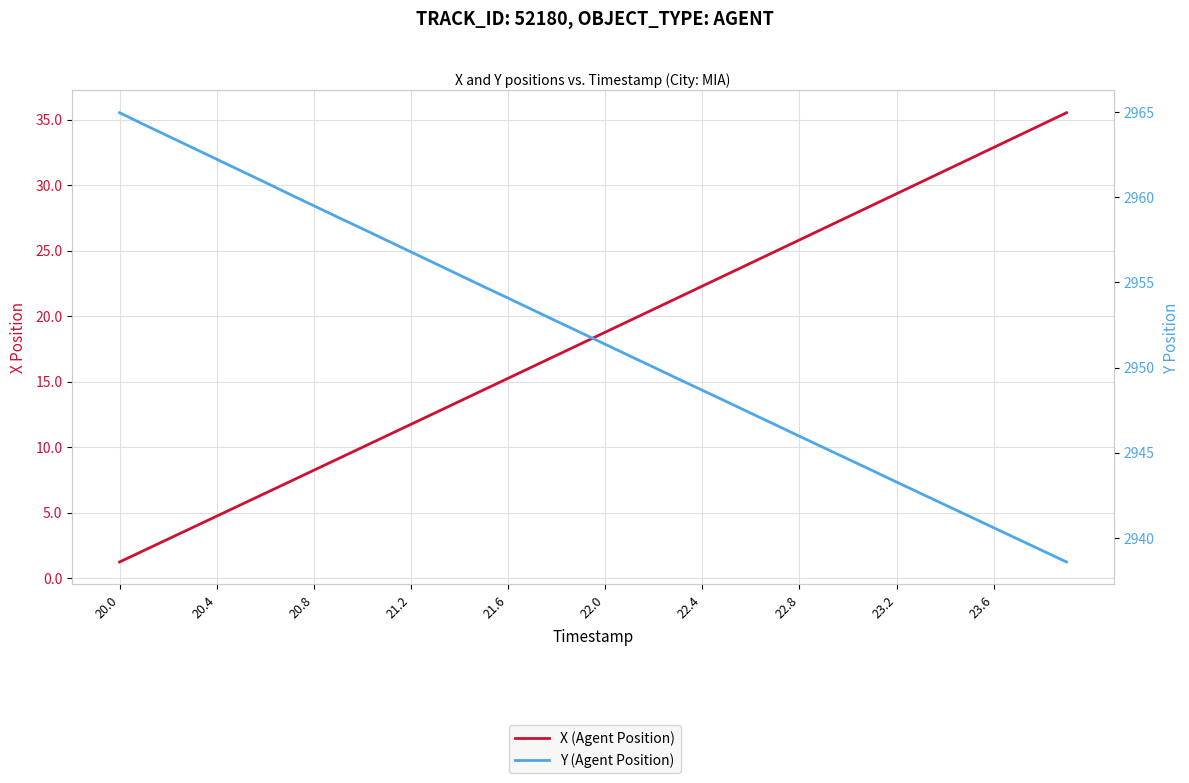

Which category has the lowest value across all series?

20.0